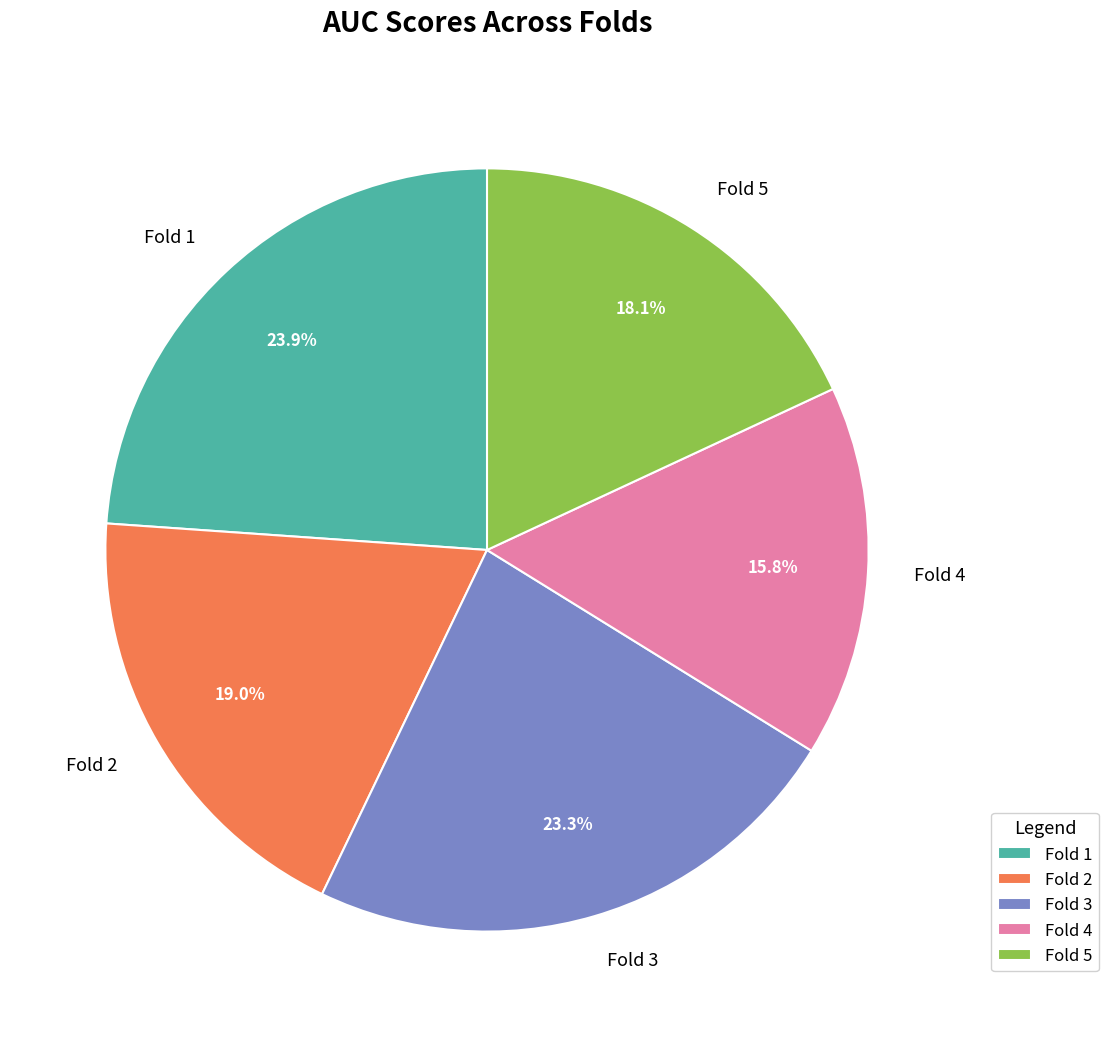

What portion of the pie excludes Fold 3?

76.7%